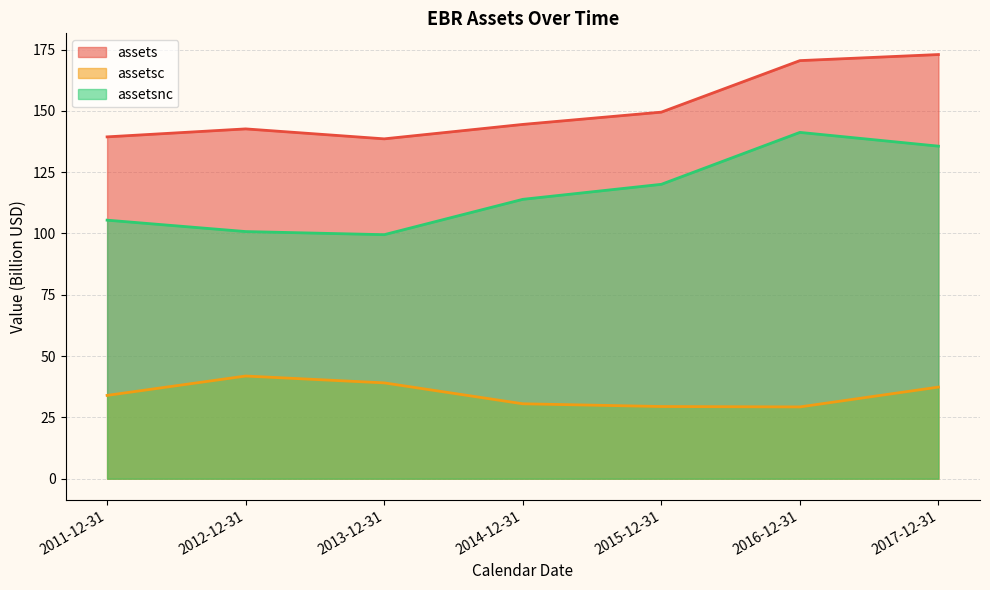

At which category is the sum across all series the highest?

2017-12-31